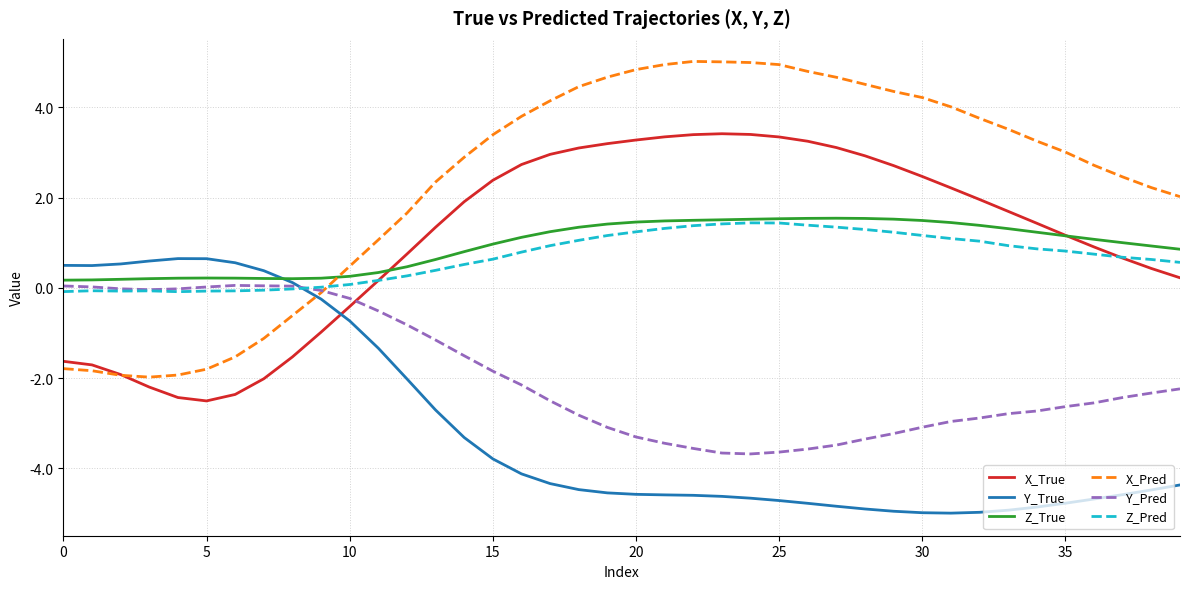

What is the greatest value displayed?

5.0